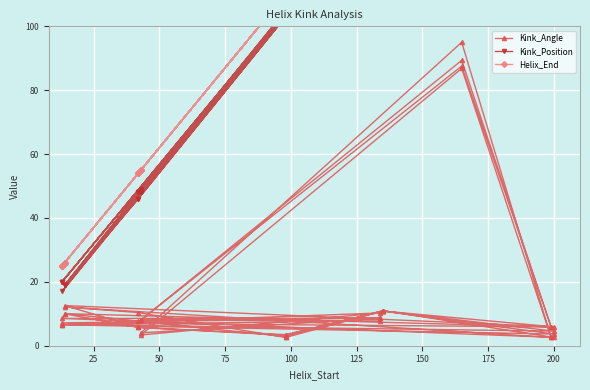

How many data points in Kink_Angle are above 7?

22